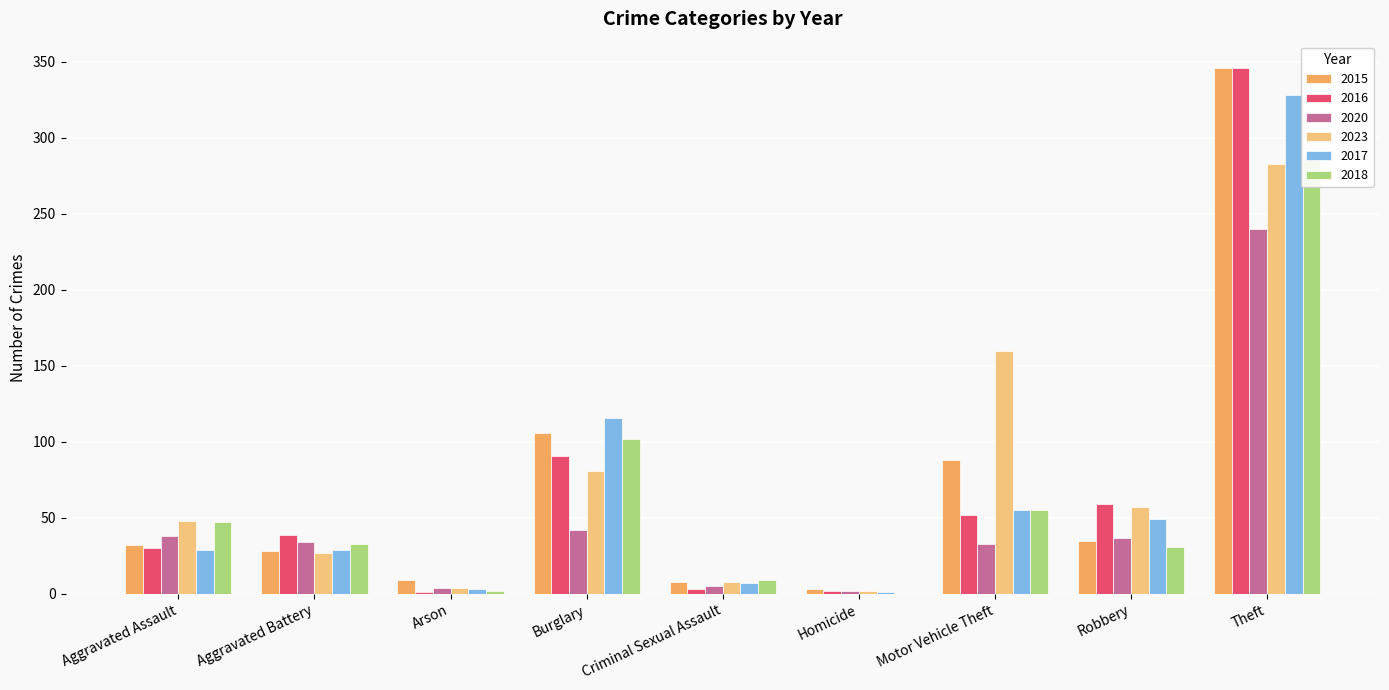

What is the sum of the 2016 values at Burglary and Robbery?

150